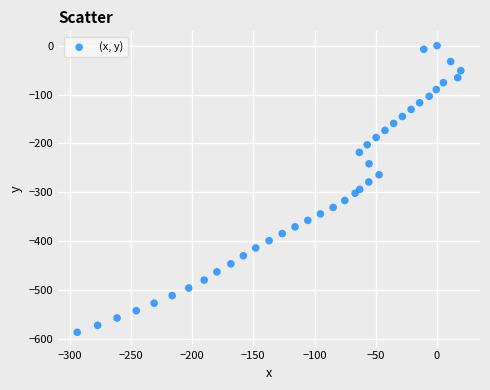

What is the range of Y values (max minus min)?

586.3